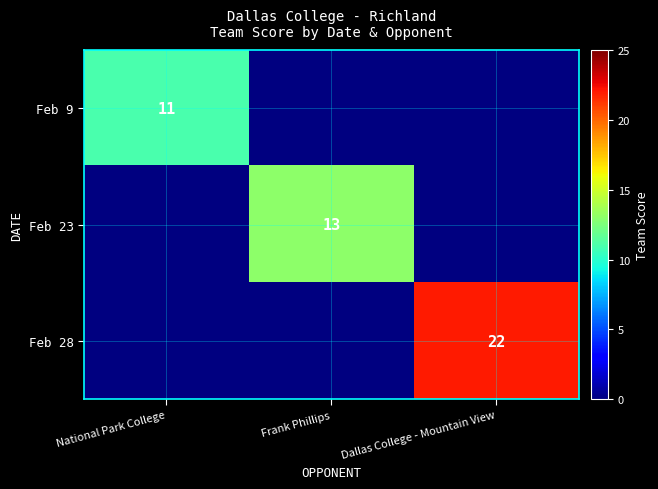

Rank the categories by Feb 9 value from highest to lowest.

National Park College, Frank Phillips, Dallas College - Mountain View